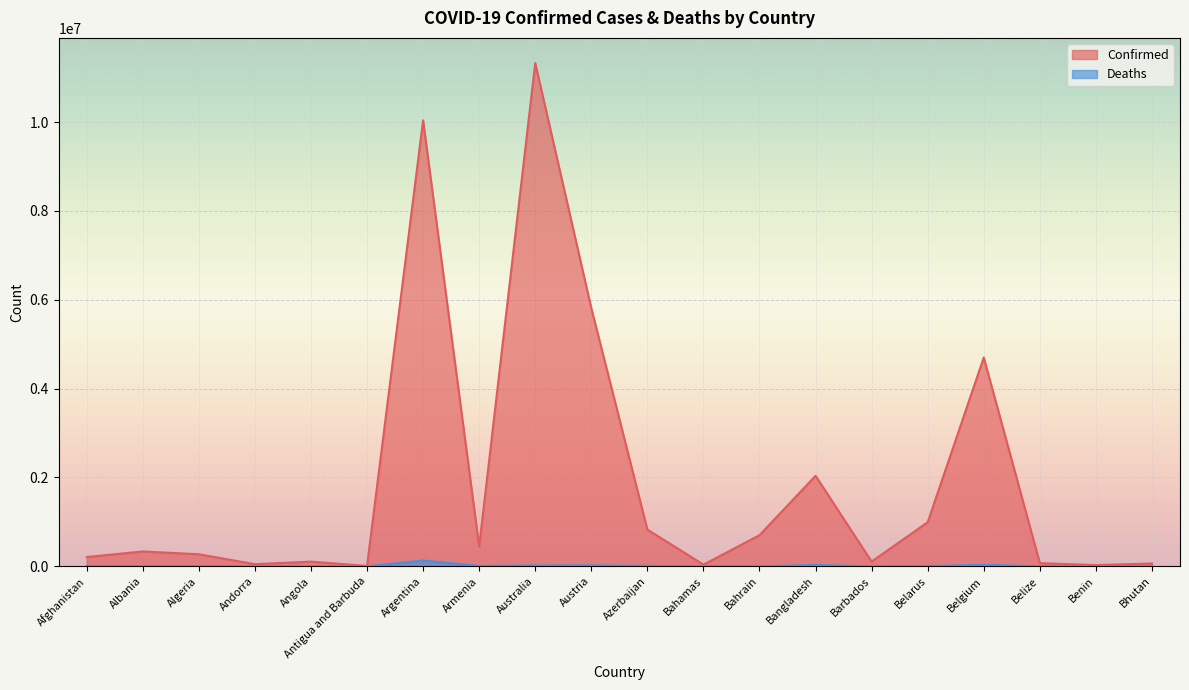

What is the difference between the Confirmed values at Belgium and Belize?

4630252